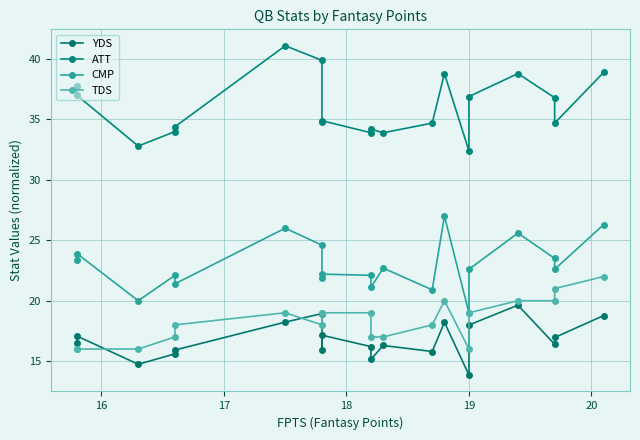

What is the value of the TDS point at the 20th from the left?

19.0